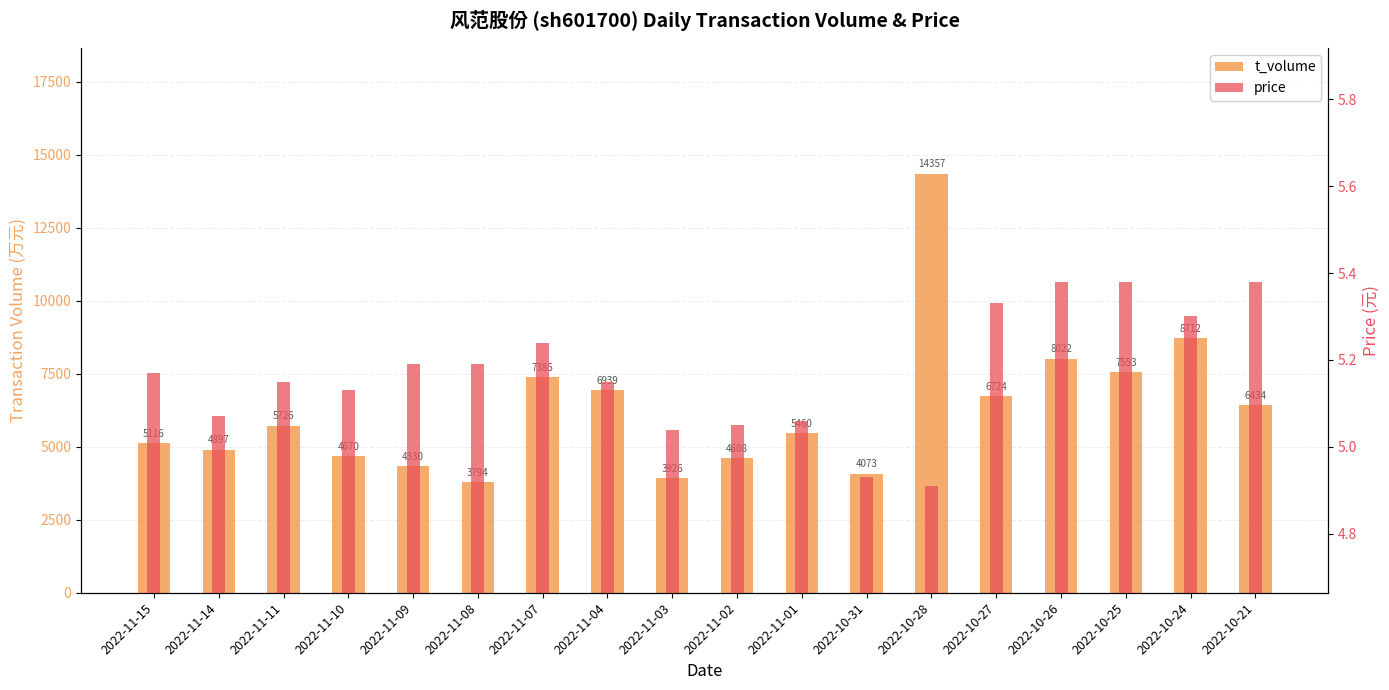

Is the value of price at 2022-11-11 greater than the value of t_volume at 2022-10-27?

No